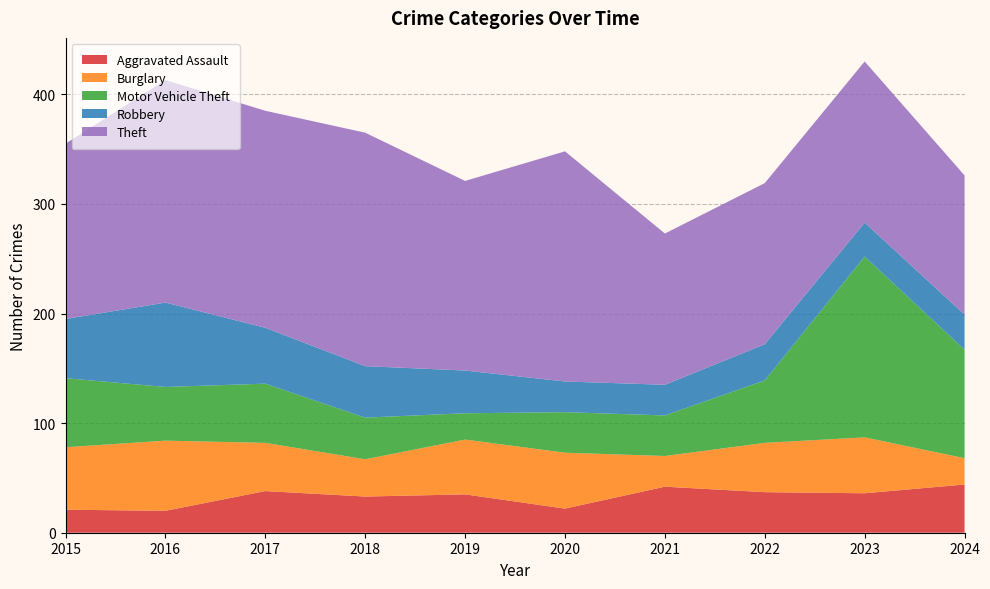

Reading left to right, extract all data points from this chart.

Aggravated Assault: 21	20	38	33	35	22	42	37	36	44
Burglary: 57	64	44	34	50	51	28	45	51	24
Motor Vehicle Theft: 63	49	54	38	24	37	37	57	165	99
Robbery: 54	77	51	47	39	28	28	33	31	32
Theft: 160	203	198	213	173	210	138	147	147	127